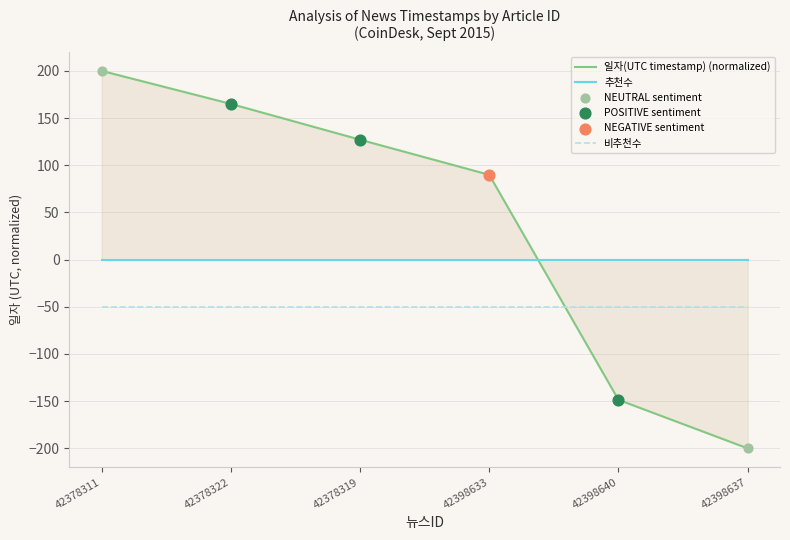

What are all the series names shown in the legend?

일자(UTC timestamp) (normalized), 추천수, 비추천수